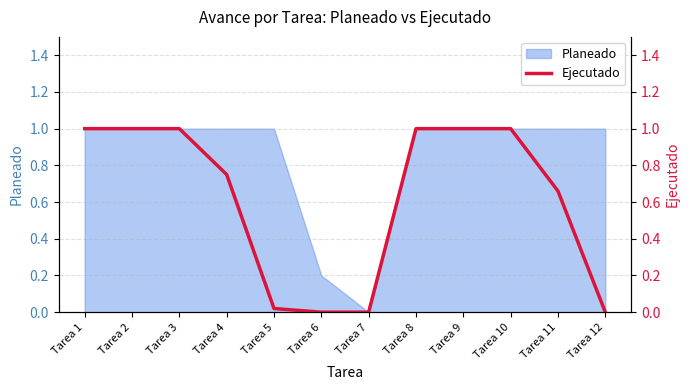

The value of Planeado at Tarea 2 is 1.8. True or false?

False